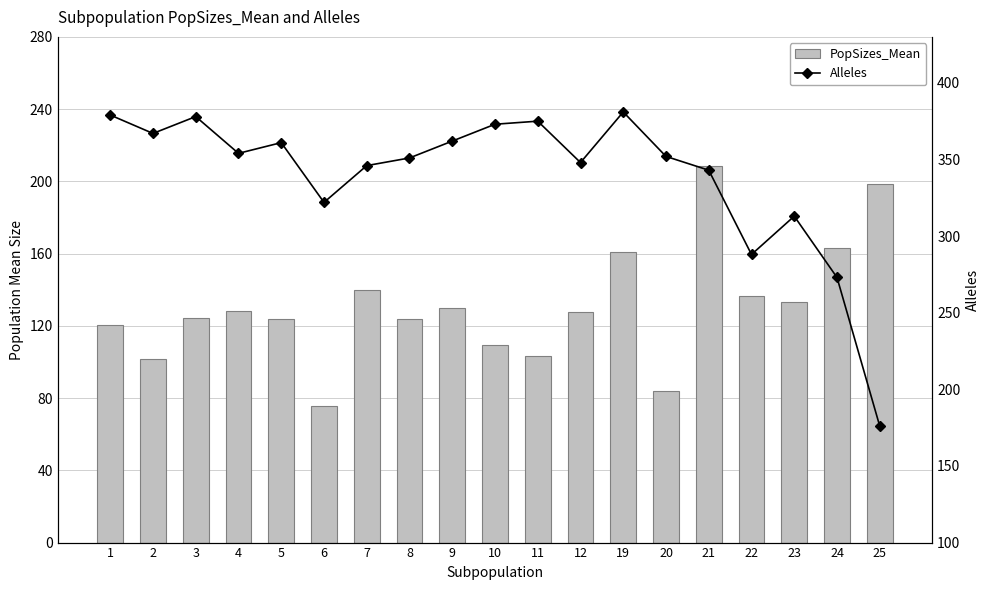

What is the sum of all PopSizes_Mean values?

2493.3